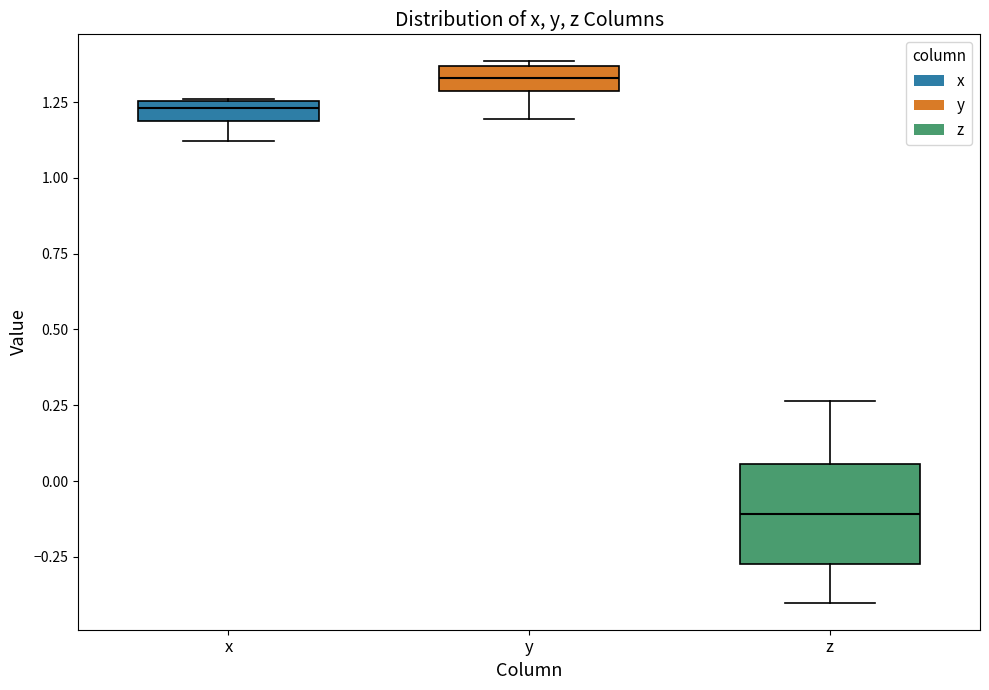

Where does the lower whisker of the box for y end on the y-axis? The values are not printed on the chart, so give them approximately, as read against the axis.

1.20